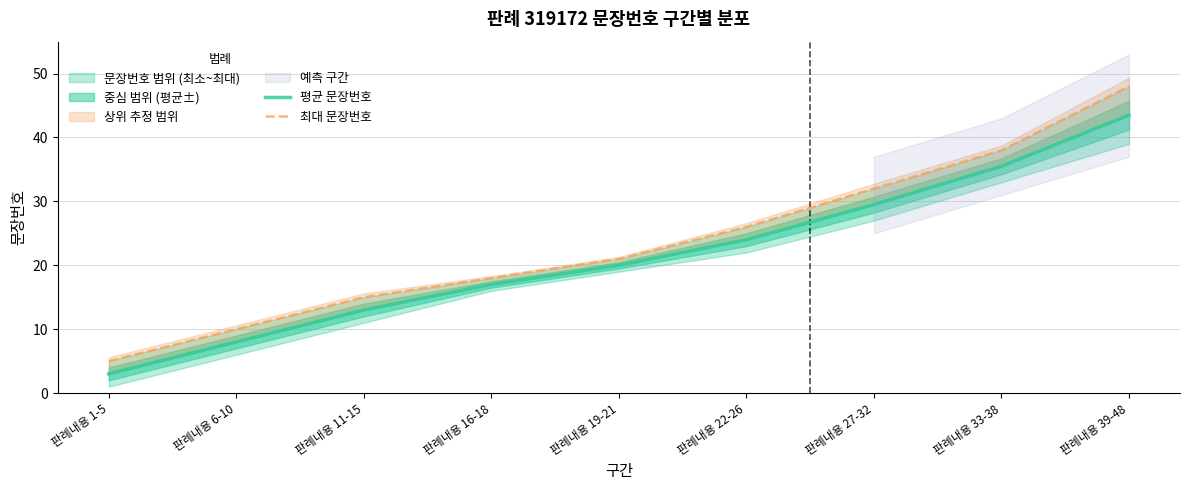

What is the label of the 7th point from the right?

판례내용 11-15